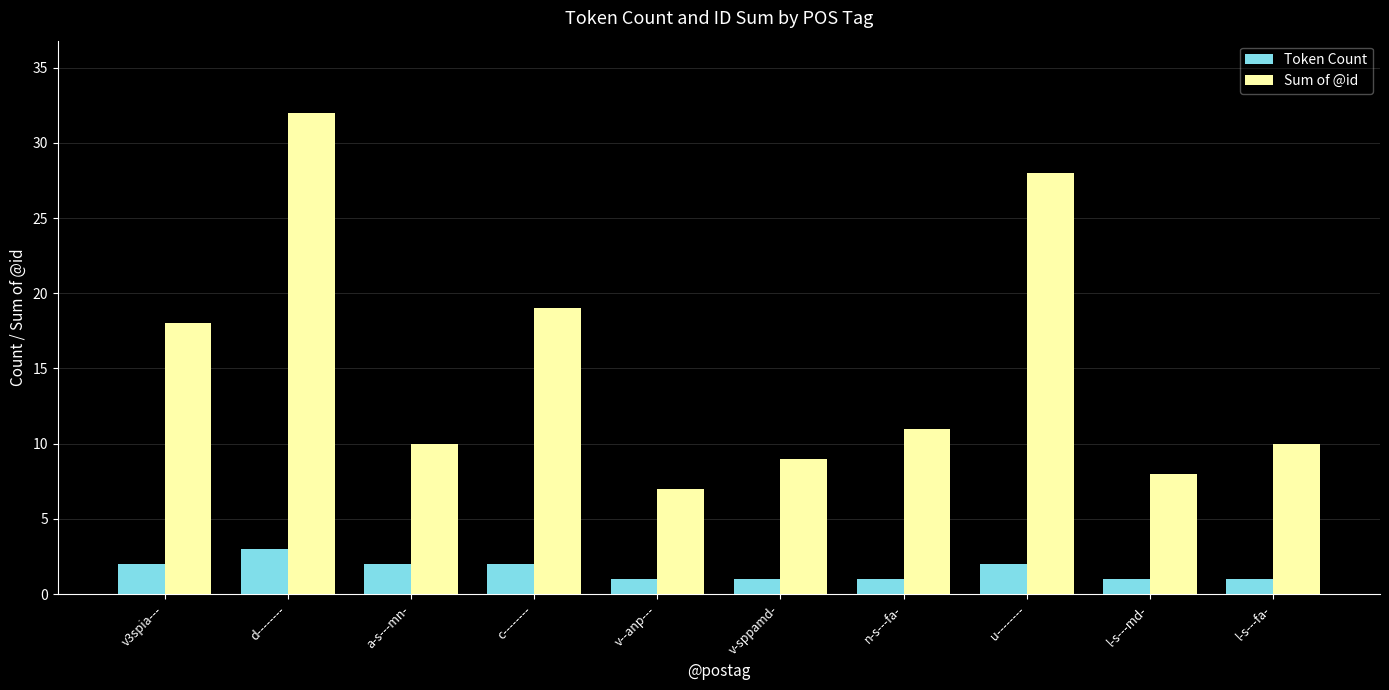

What is the total value across all series at l-s---fa-?

11